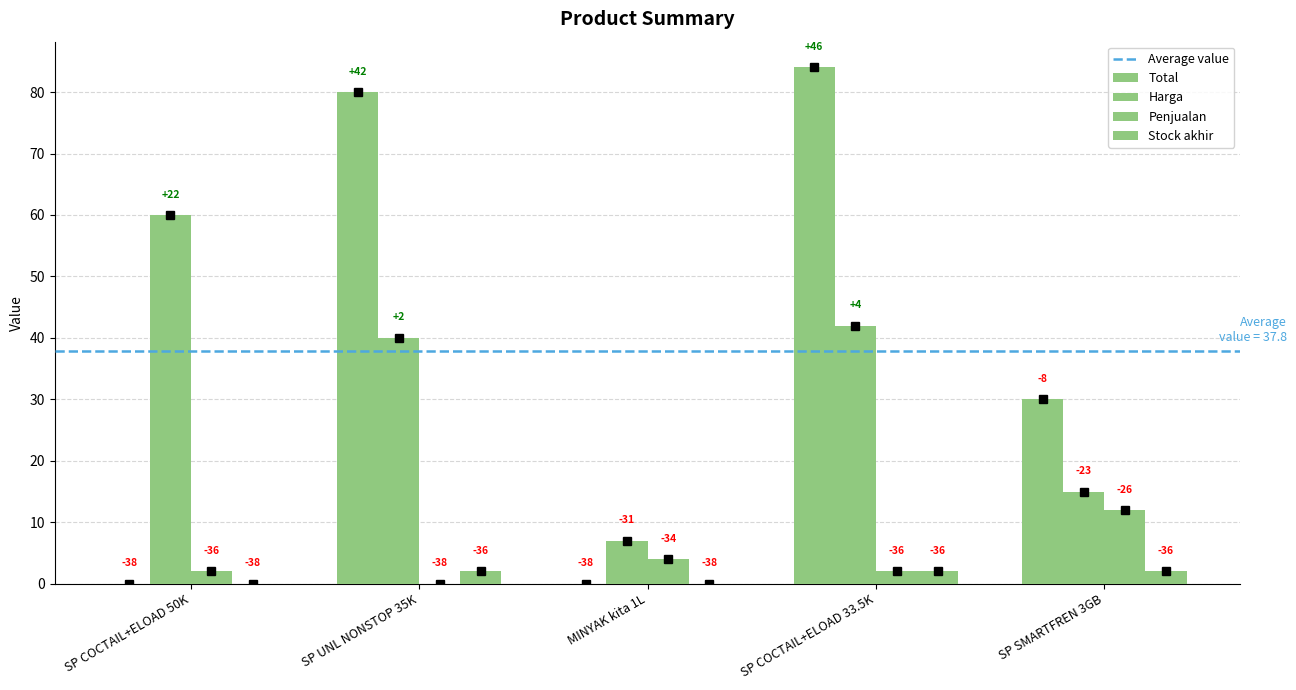

Are the bars grouped side by side (vs. stacked)?

Yes